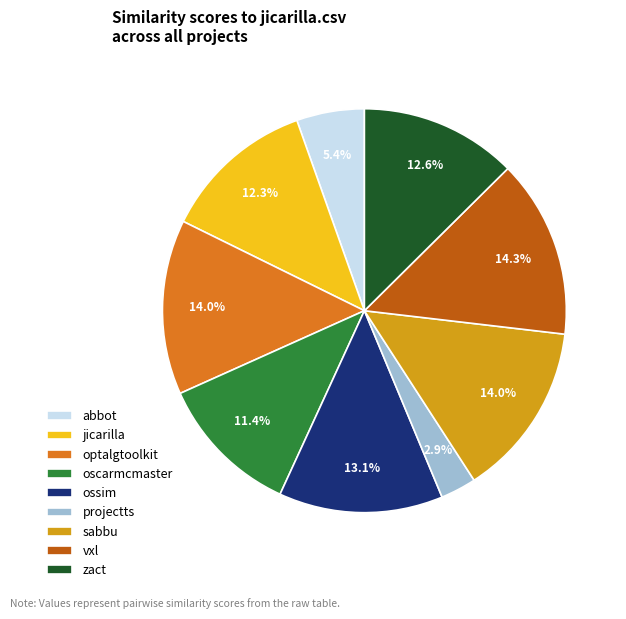

Does jicarilla account for over 50% of the chart?

No